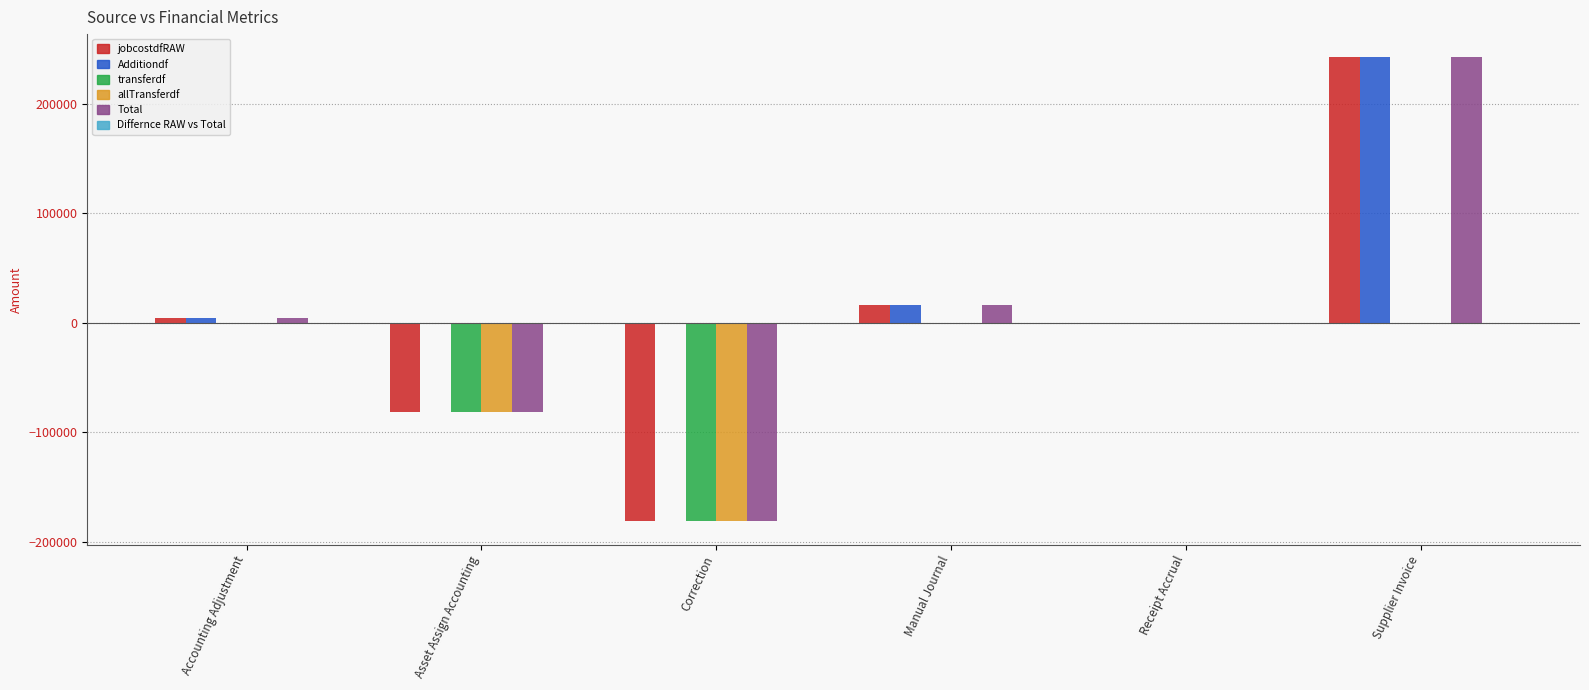

At which category is the sum across all series the highest?

Supplier Invoice